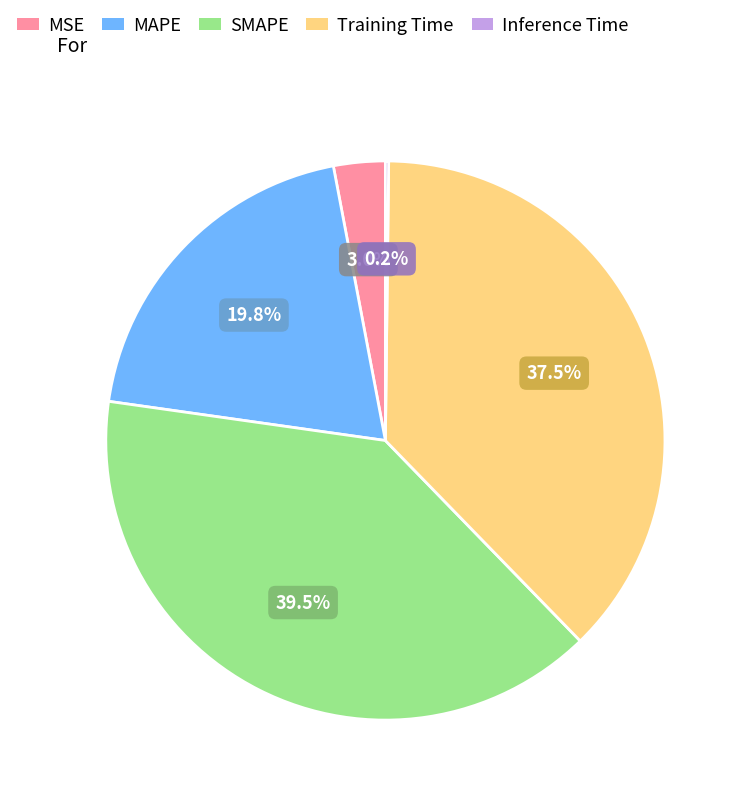

To the nearest percent, what is the difference between the largest and smallest slice percentages?

39%